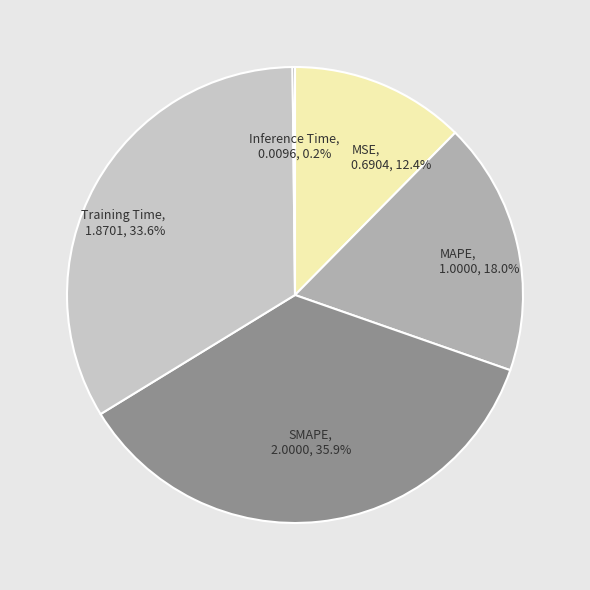

Does any single category account for the majority?

No